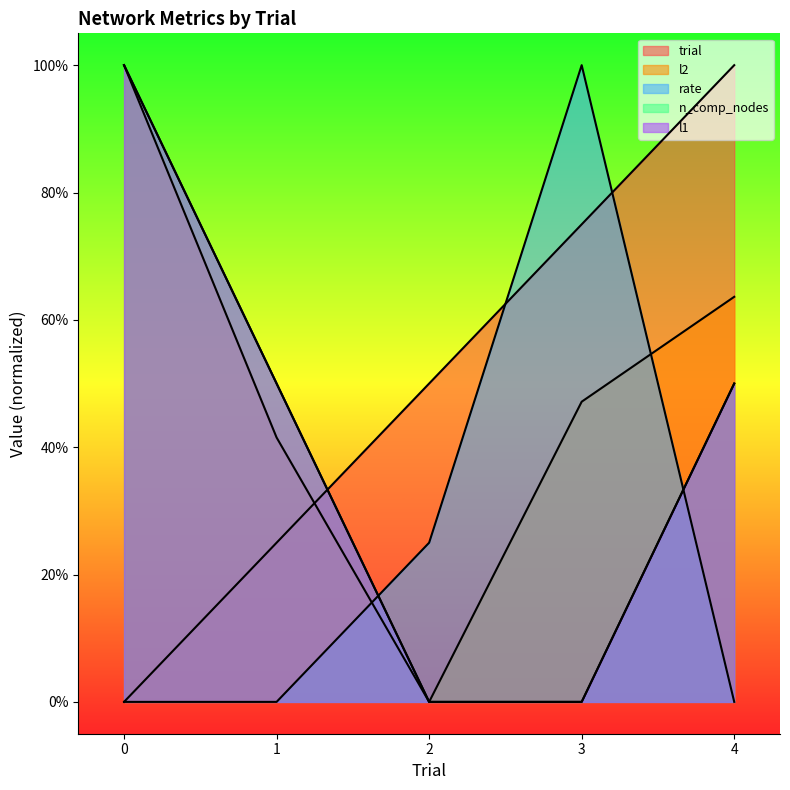

Where is trial nearest to the value 5?

2